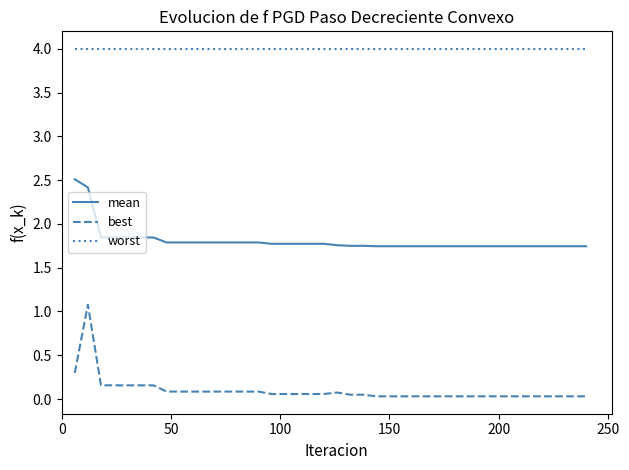

What is the maximum value for mean?

2.5